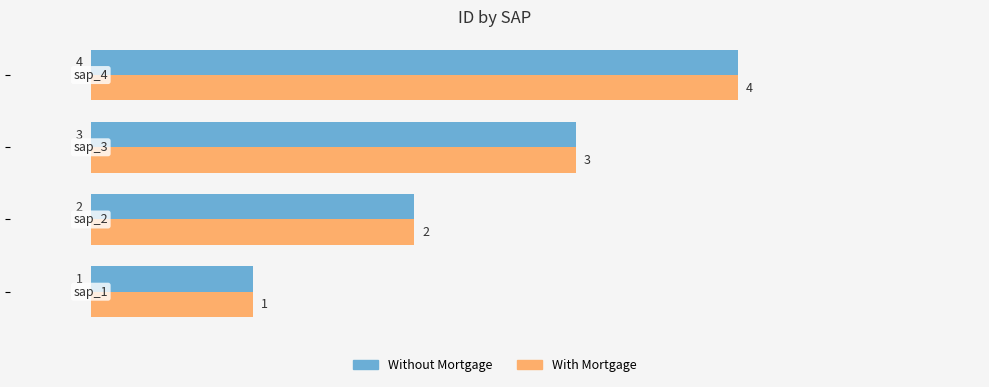

How many Without Mortgage values are between 2 and 4?

3